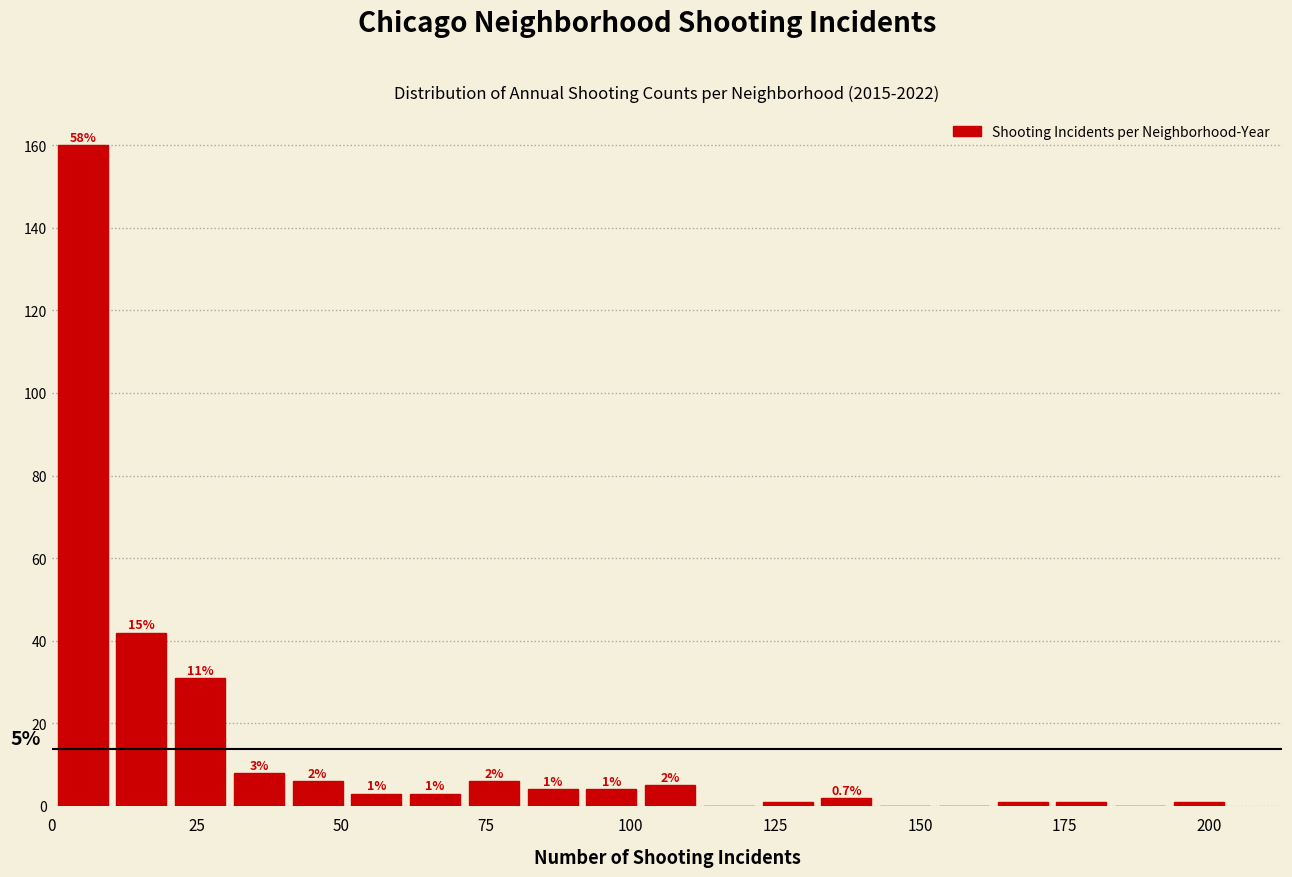

Read against the x-axis, roughly where is the centre of the tallest bar?

5